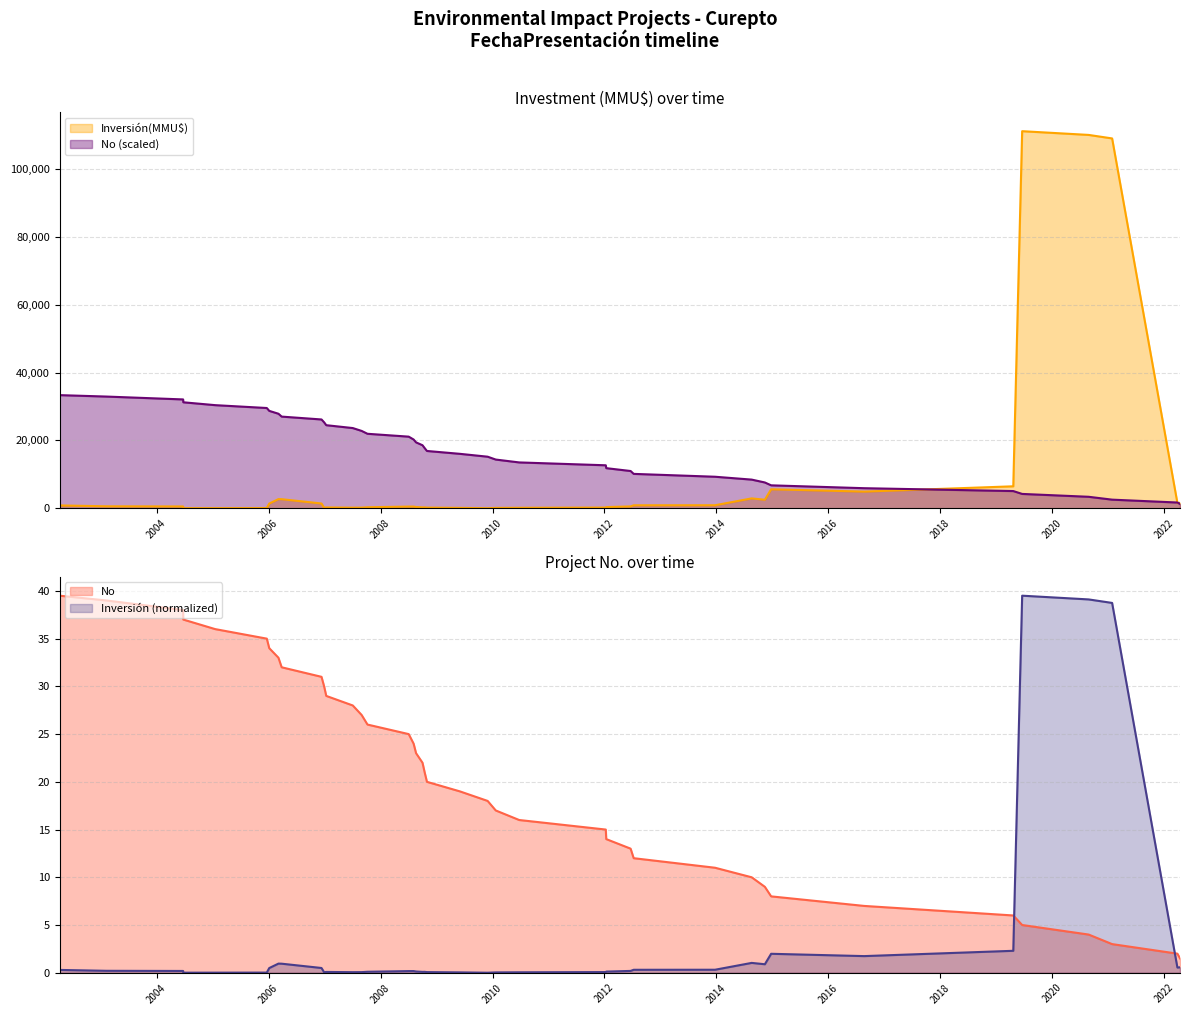

What is the maximum value for Inversión(MMU$)?

111140.0